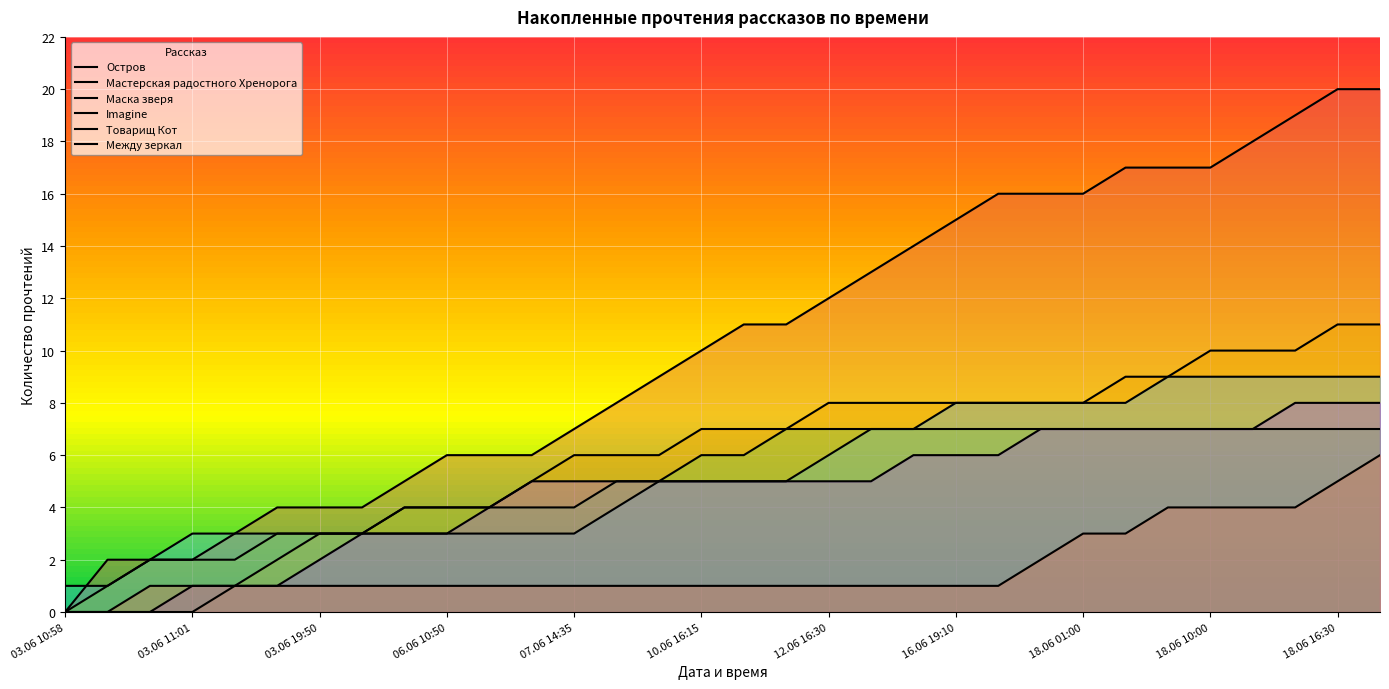

How many lines are shown in the chart?

6